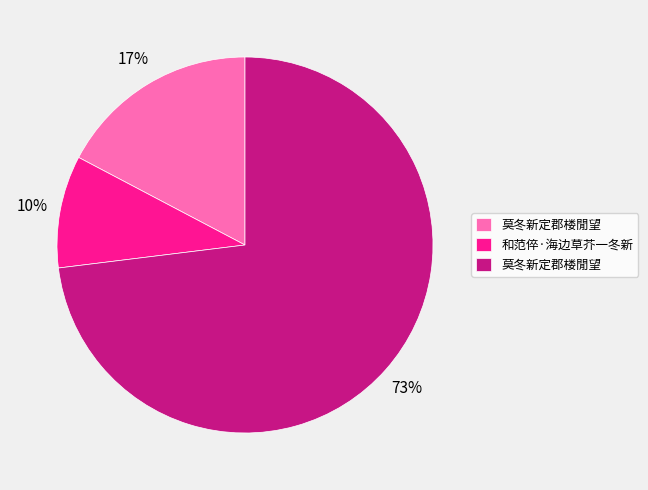

To the nearest percent, what is the average slice percentage?

33%